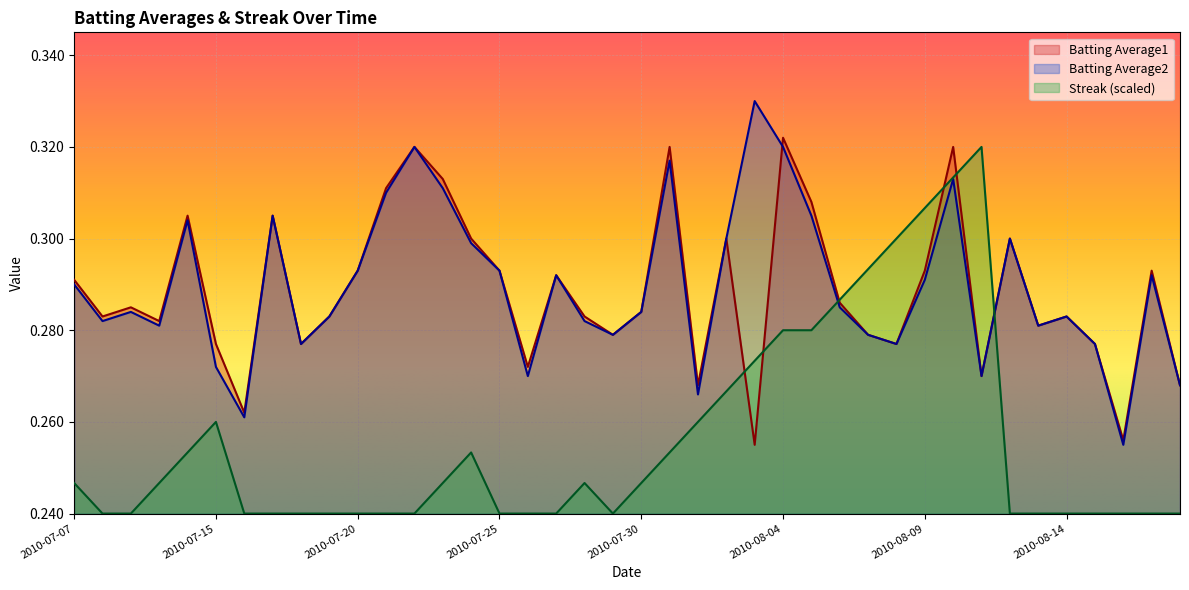

What is the average value of the Batting Average2 series?

0.3